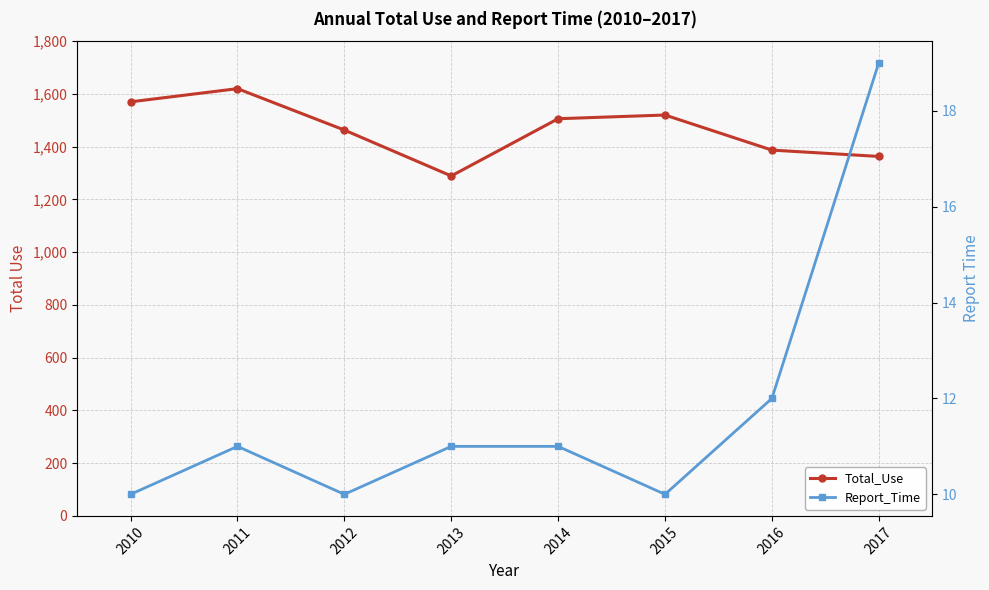

List the series in order of their overall mean, lowest first.

Report_Time, Total_Use